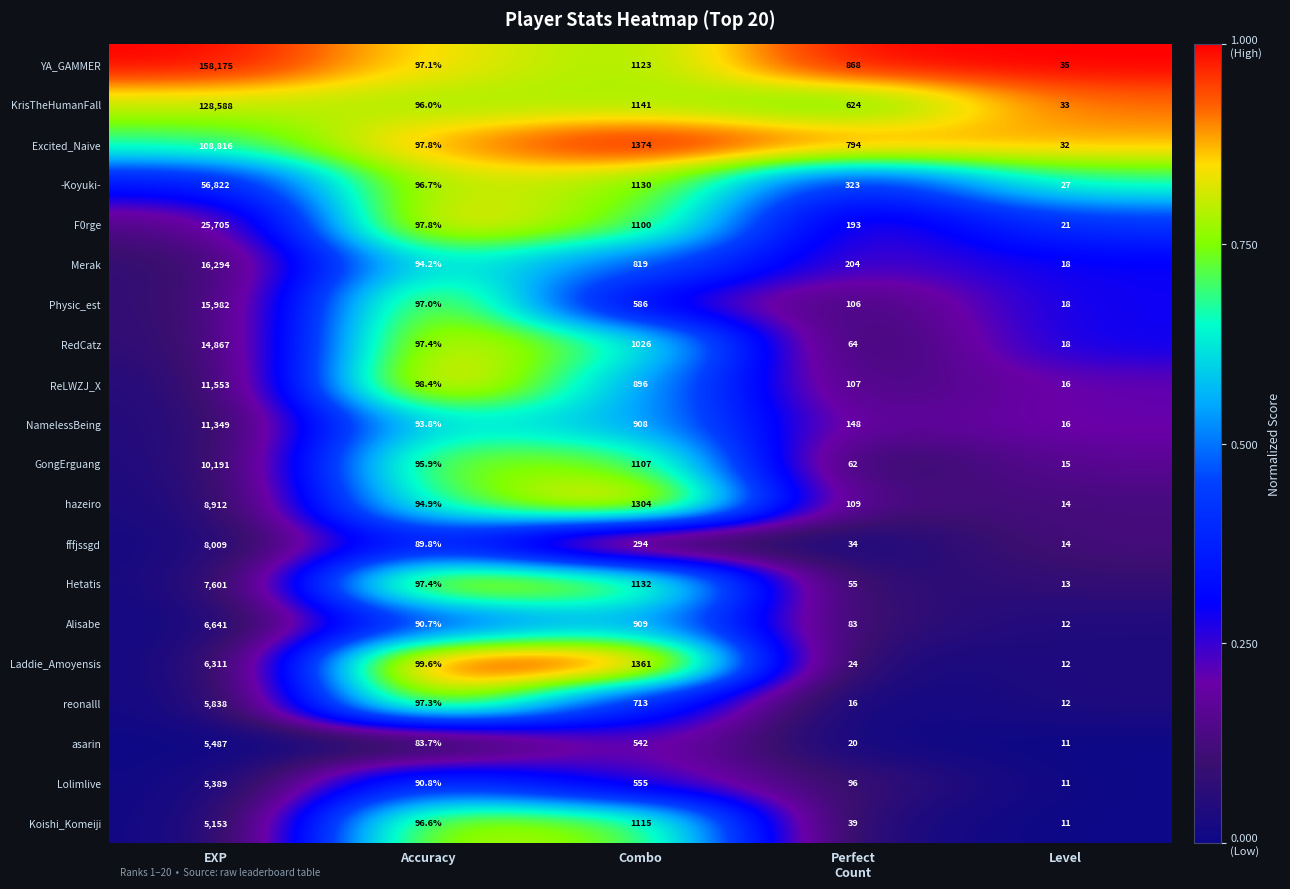

Rank the series by their maximum value, from highest to lowest.

YA_GAMMER, KrisTheHumanFall, Excited_Naive, -Koyuki-, F0rge, Merak, Physic_est, RedCatz, ReLWZJ_X, NamelessBeing, GongErguang, hazeiro, fffjssgd, Hetatis, Alisabe, Laddie_Amoyensis, reonalll, asarin, Lolimlive, Koishi_Komeiji